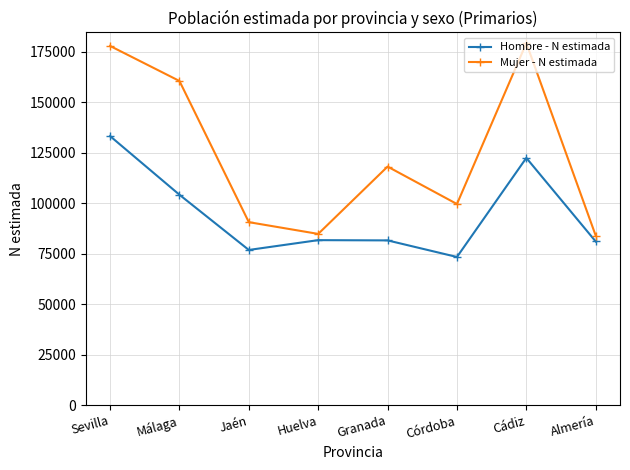

Is it true that Hombre - N estimada equals 17623 at Jaén?

False